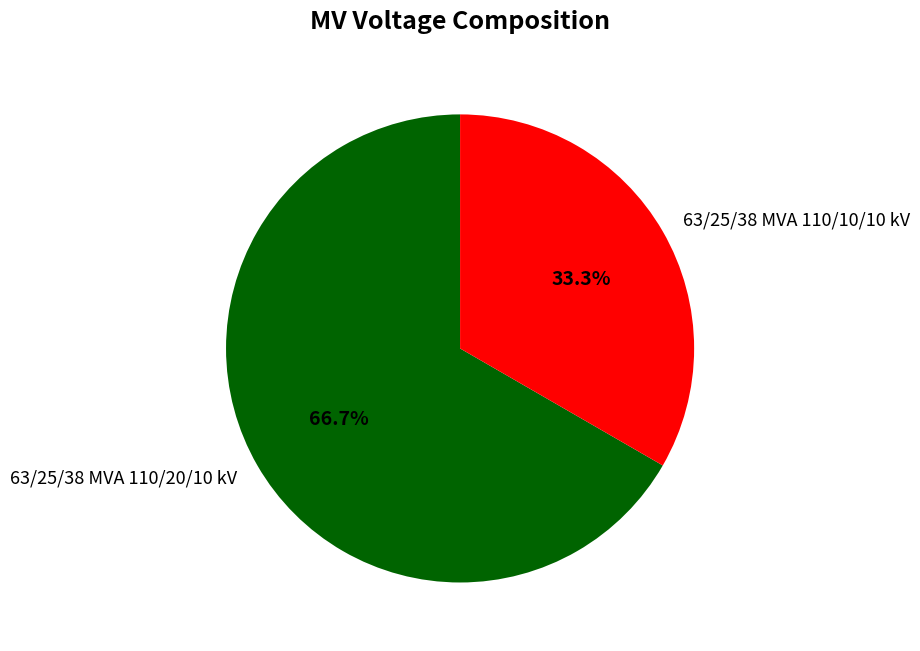

What percentage do 63/25/38 MVA 110/20/10 kV and 63/25/38 MVA 110/10/10 kV together represent?

100.0%